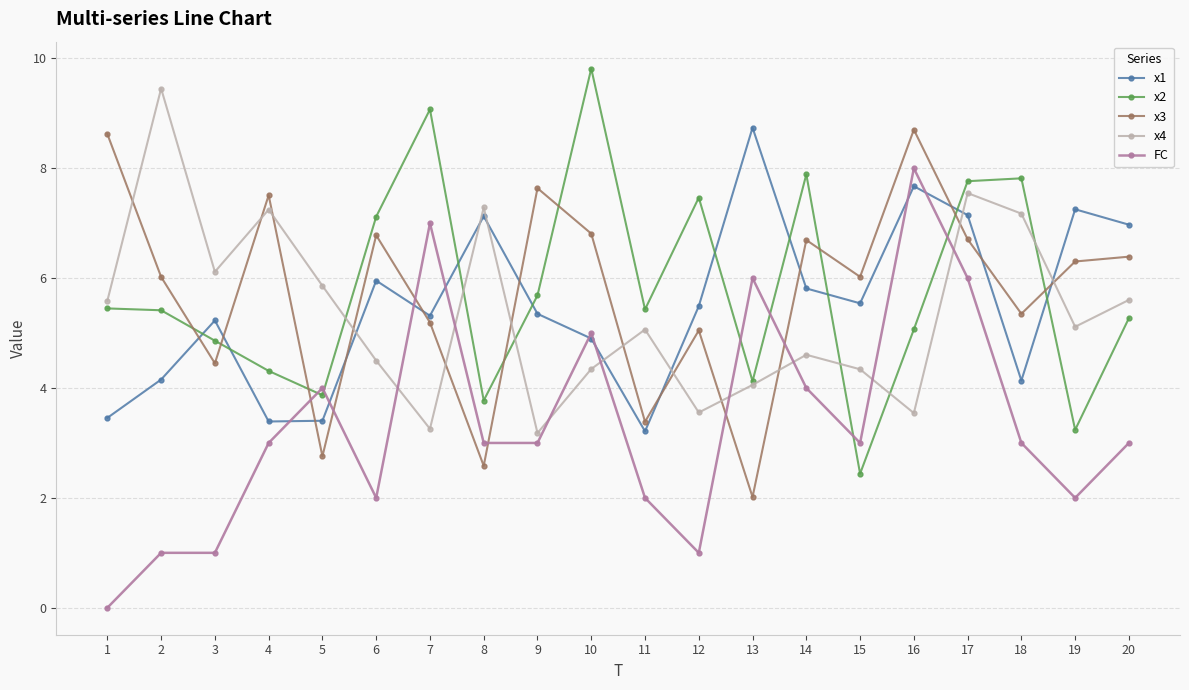

At how many categories does at least one series exceed 4?

20